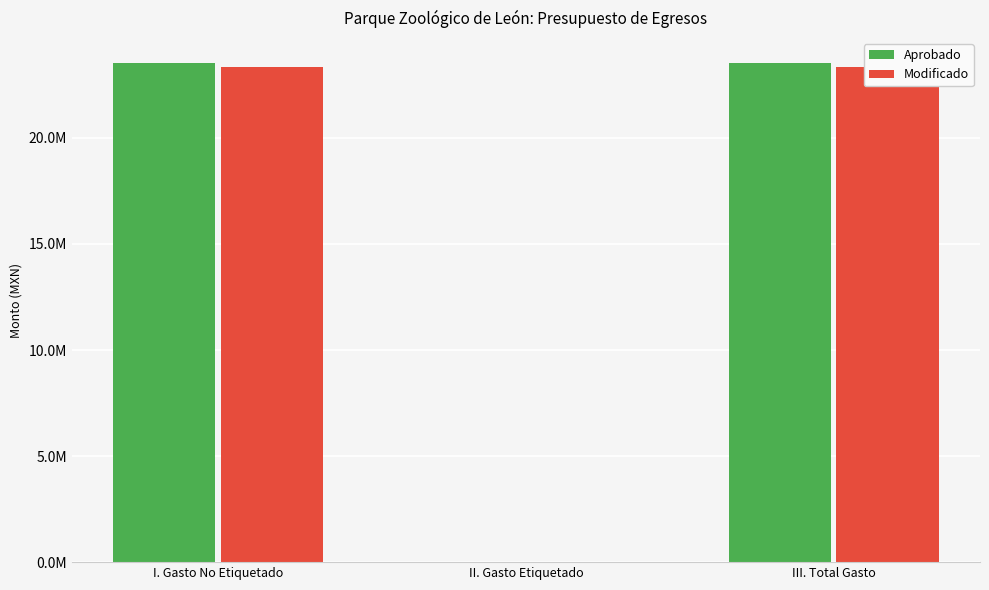

How many bars are there in each group?

2